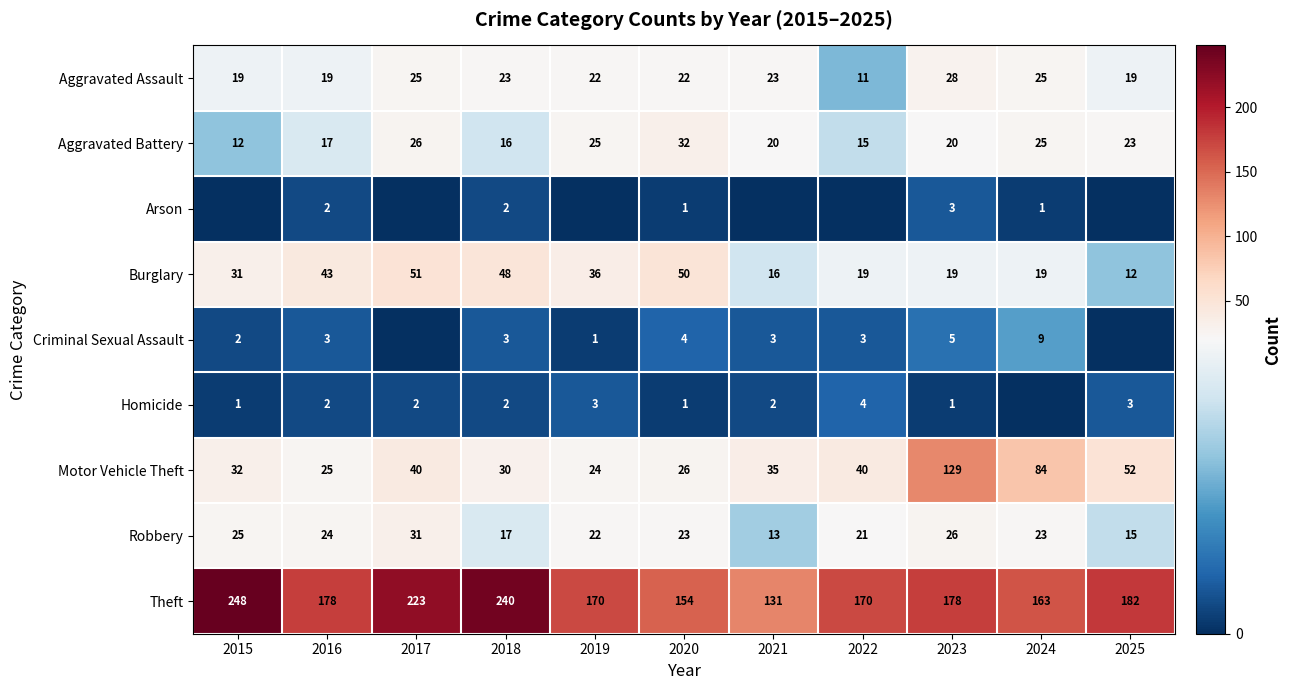

True or false: Aggravated Battery has a value of 26 at 2022.

False